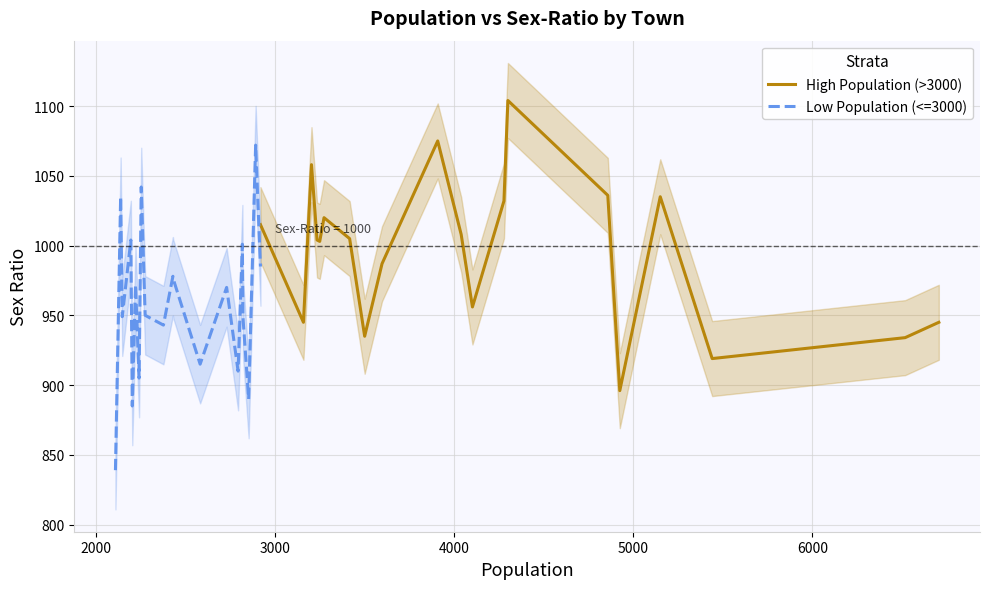

What is the maximum value for High Population (>3000)?

1104